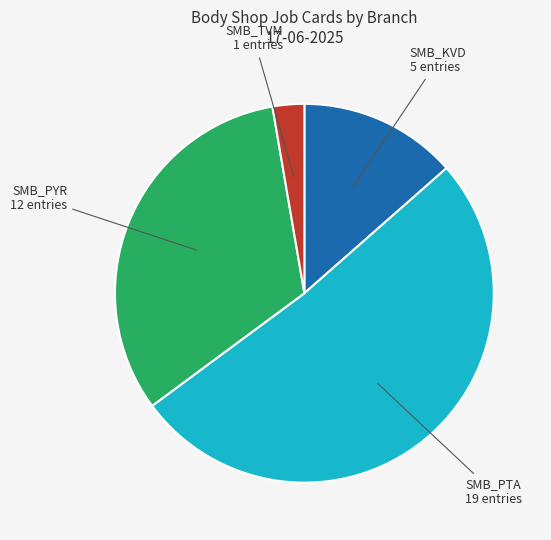

Does SMB_PYR account for over 50% of the chart?

No